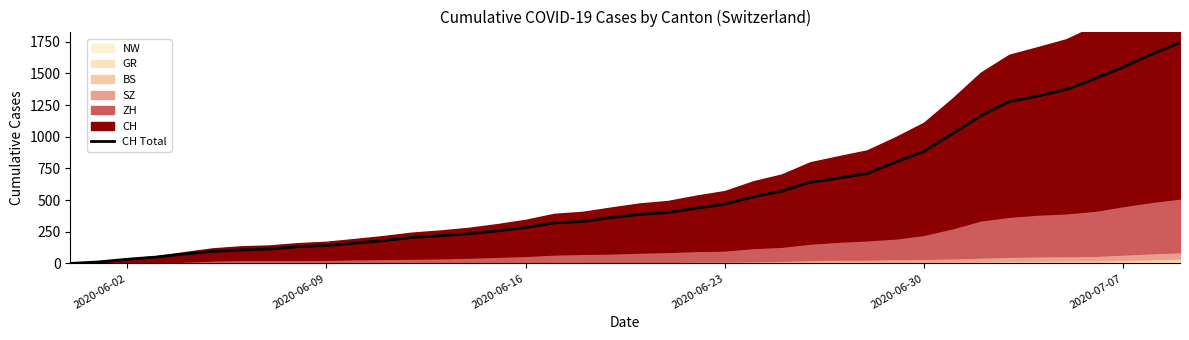

How many lines are shown in the chart?

1